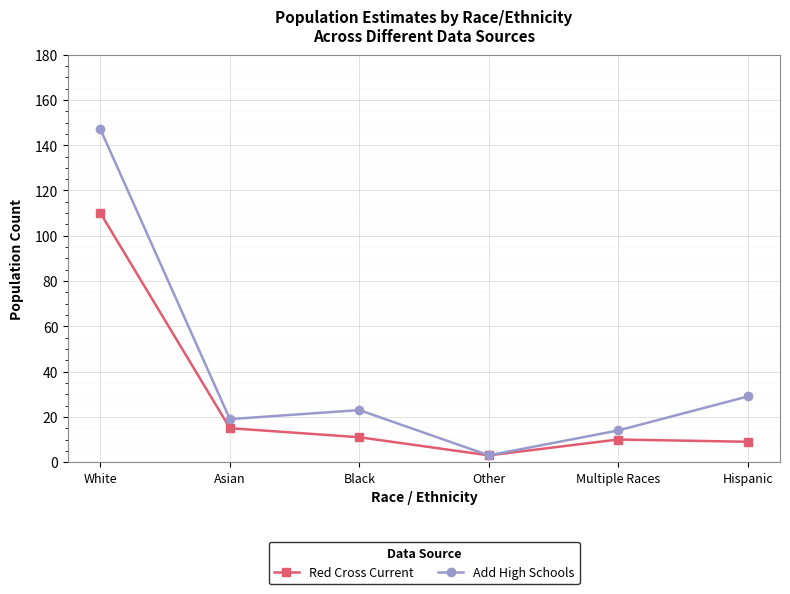

How many interior local peaks does the Add High Schools series have?

1